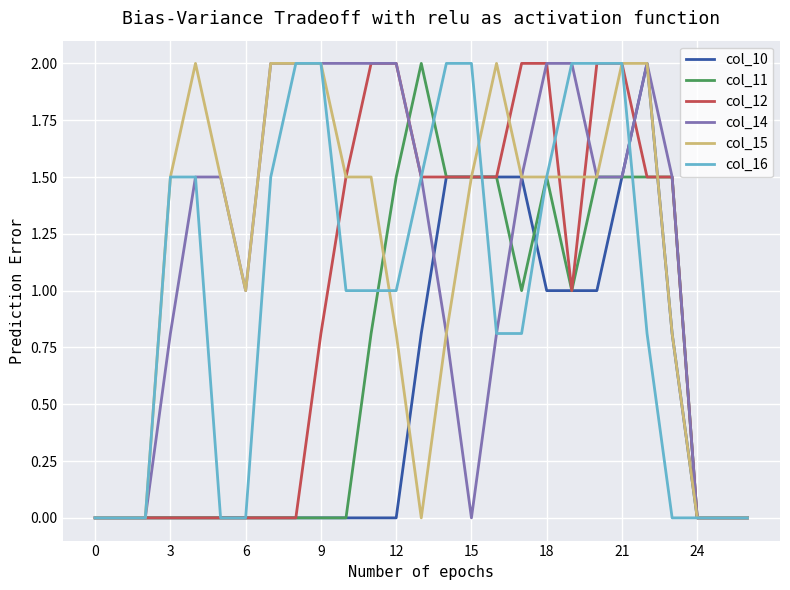

What is the maximum value for col_11?

2.0